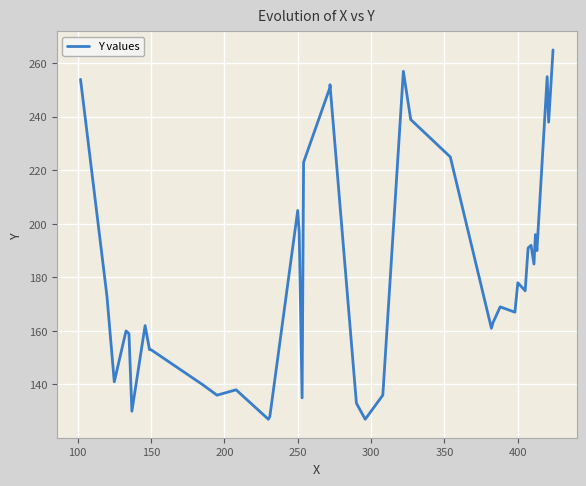

How many points are lower than both their immediate neighbors (excluding endpoints)?

12